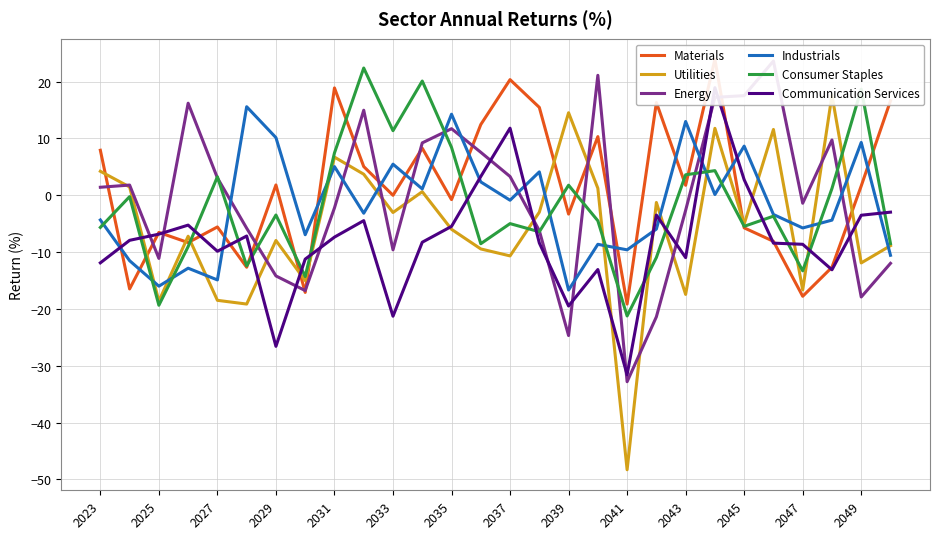

How many lines are shown in the chart?

6